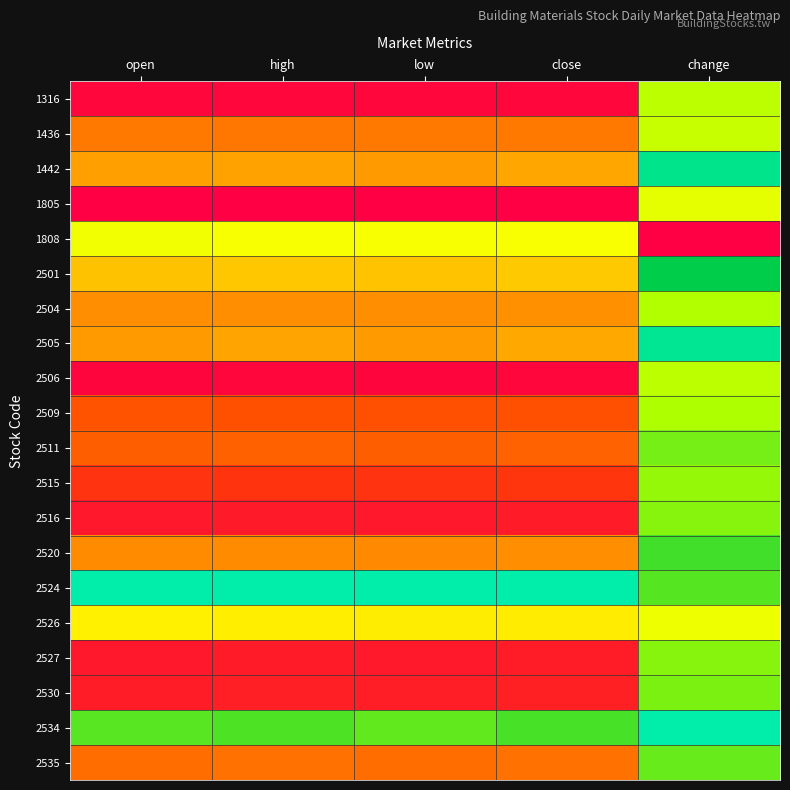

At which category does the chart reach its minimum across all series?

open